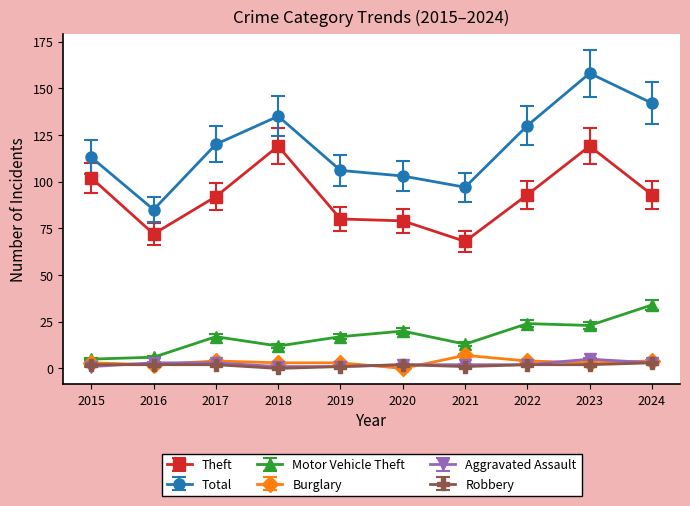

True or false: Theft has a value of 72 at 2016.

True